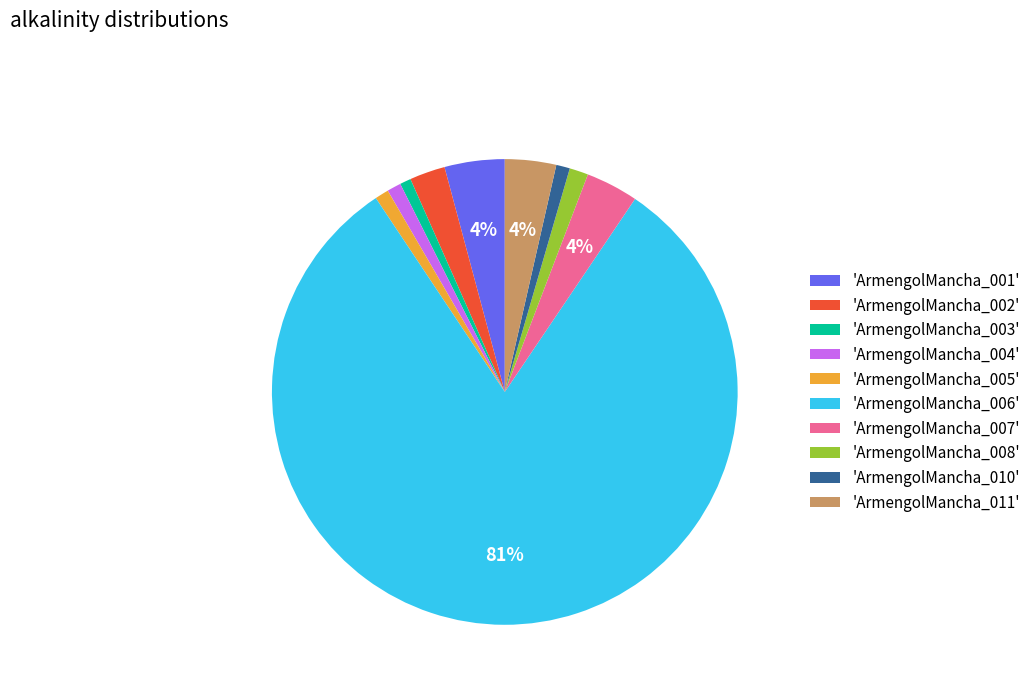

Is the sum of 'ArmengolMancha_006' and 'ArmengolMancha_008' greater than half?

Yes